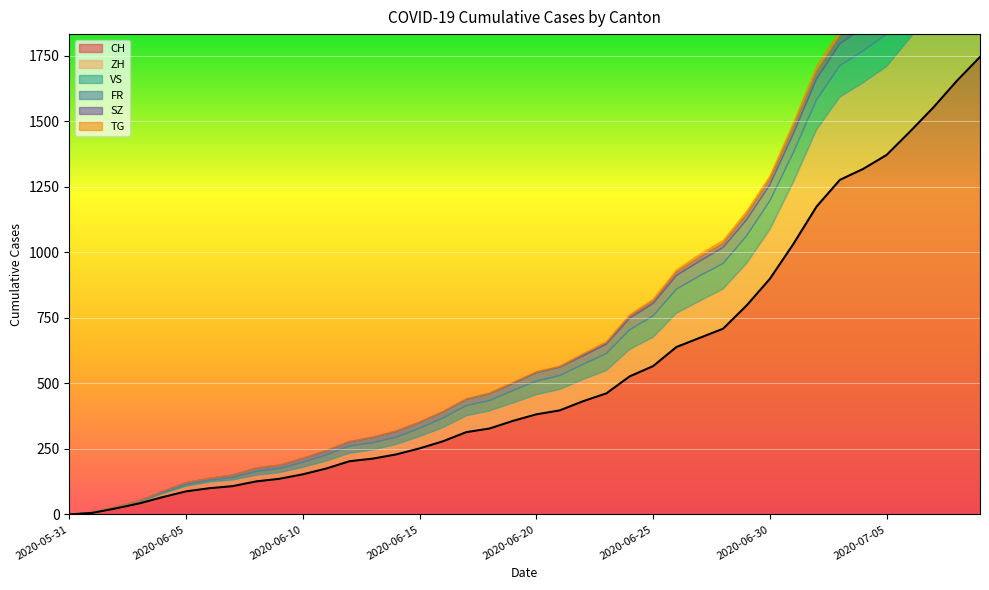

Between 2020-06-28 and 2020-07-02, which is larger?

2020-07-02